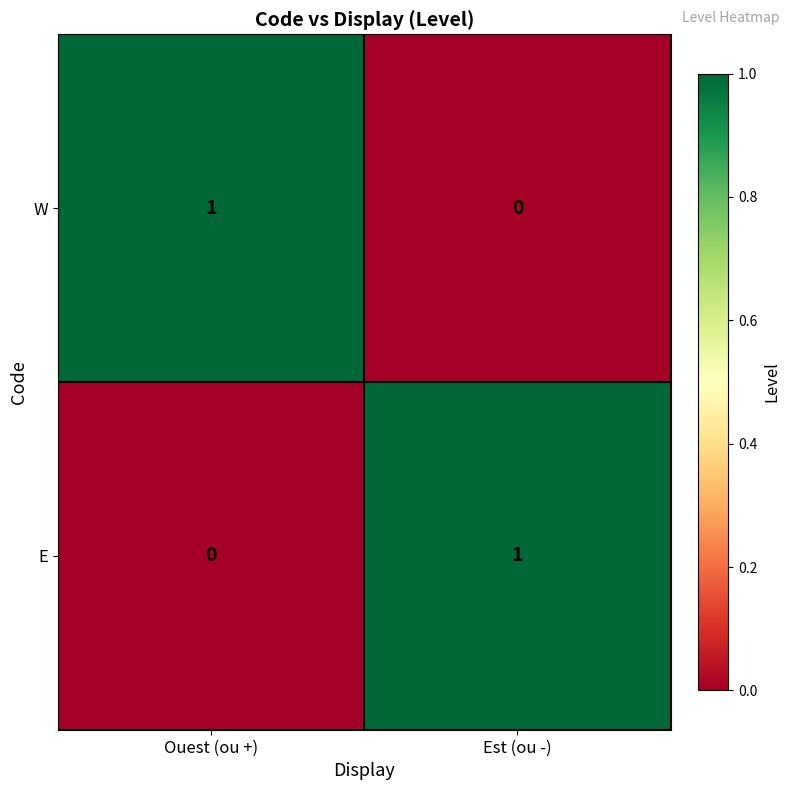

Rank the series at Ouest (ou +) from lowest to highest value.

E, W